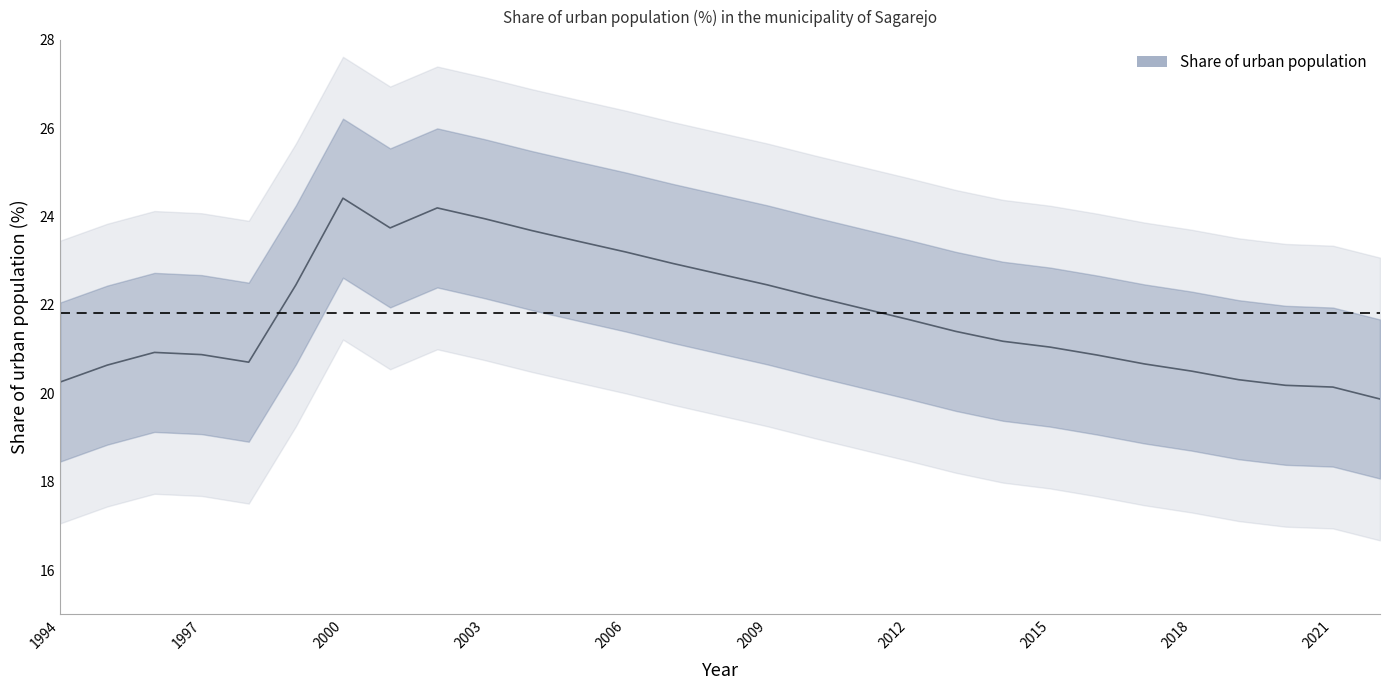

Does the chart display data point markers on the line(s)?

No